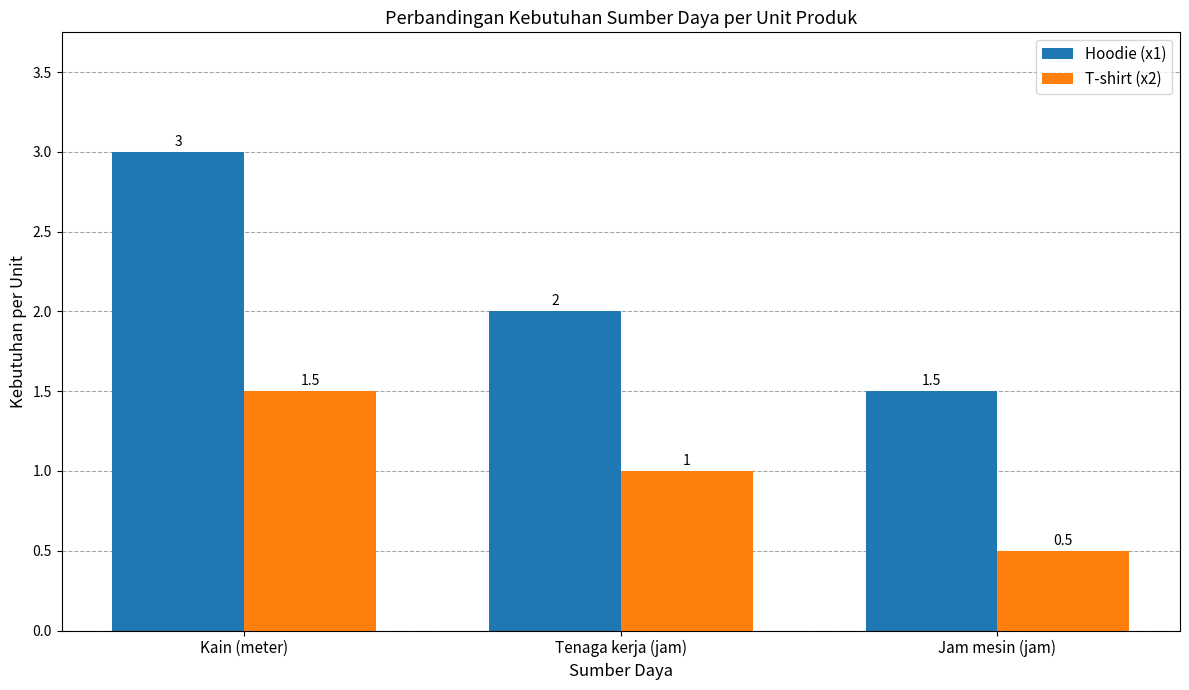

Where is Hoodie (x1) nearest to the value 2?

Tenaga kerja (jam)